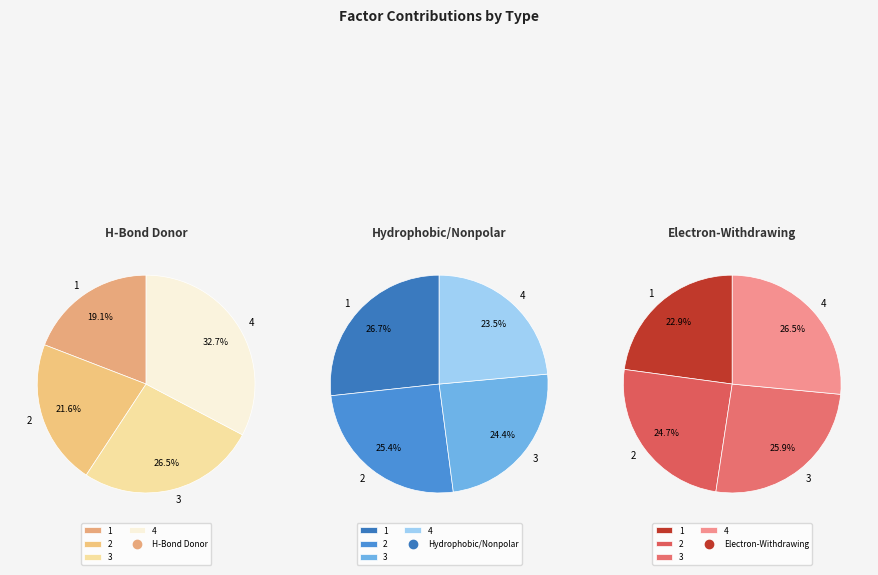

To the nearest percent, what is the difference between the 3 and 1 slice percentages?

2%